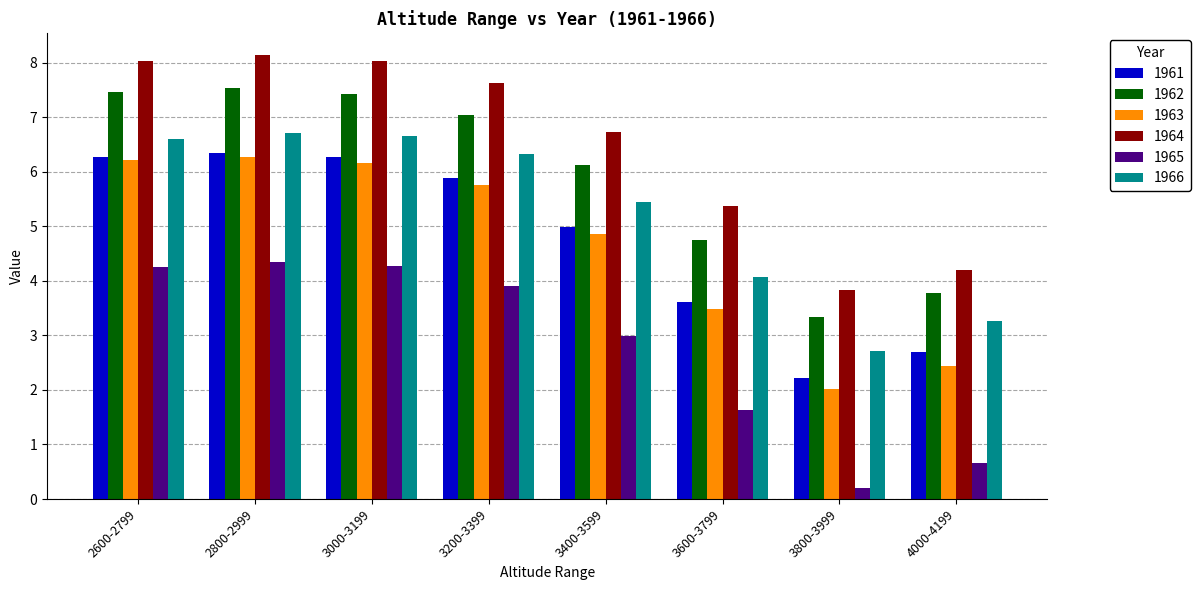

What is the label of the 2nd bar from the right?

3800-3999